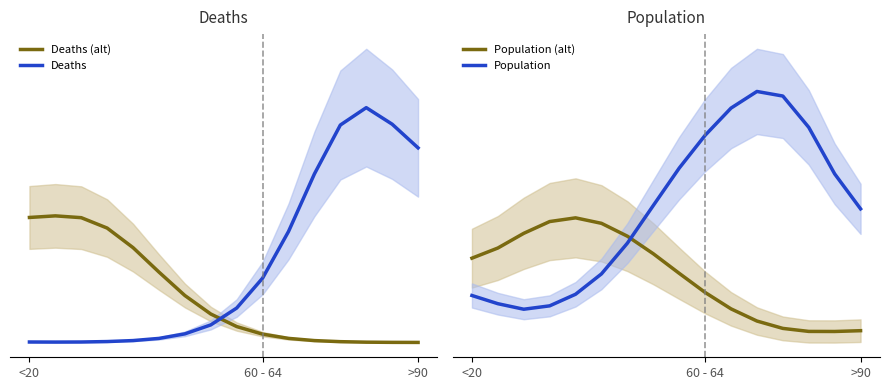

How many data points in Deaths are less than 363?

8